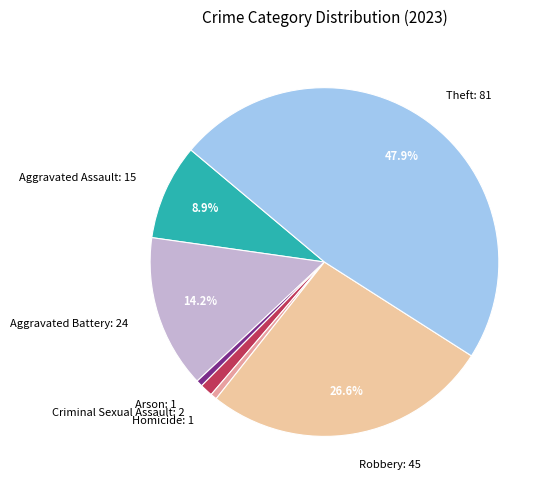

The Homicide slice represents 15% of the pie. True or false?

False